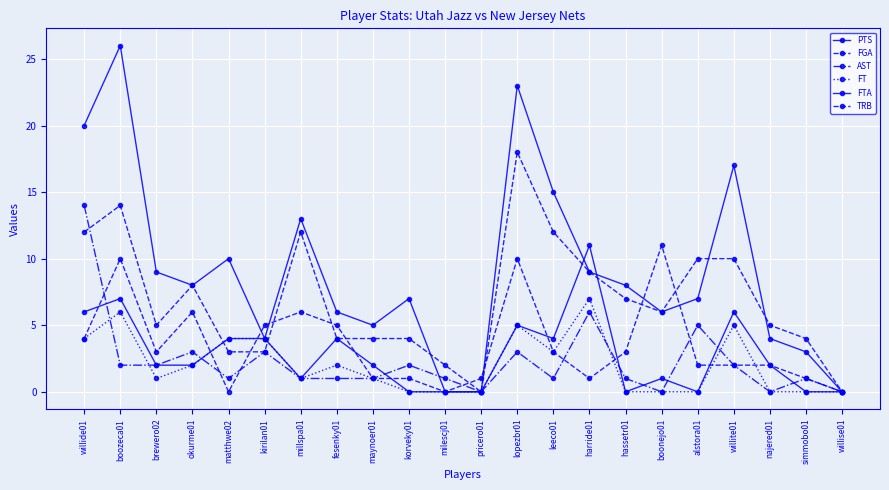

How many lines are shown in the chart?

6